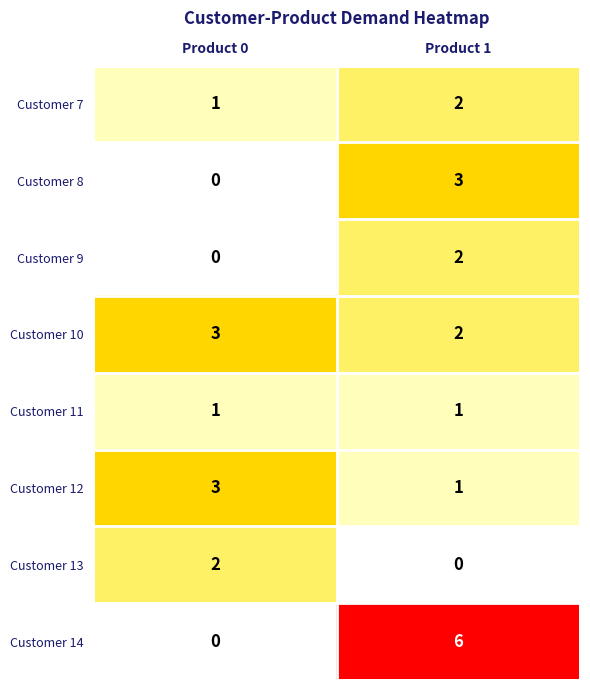

What is the total value across all series at Product 0?

10